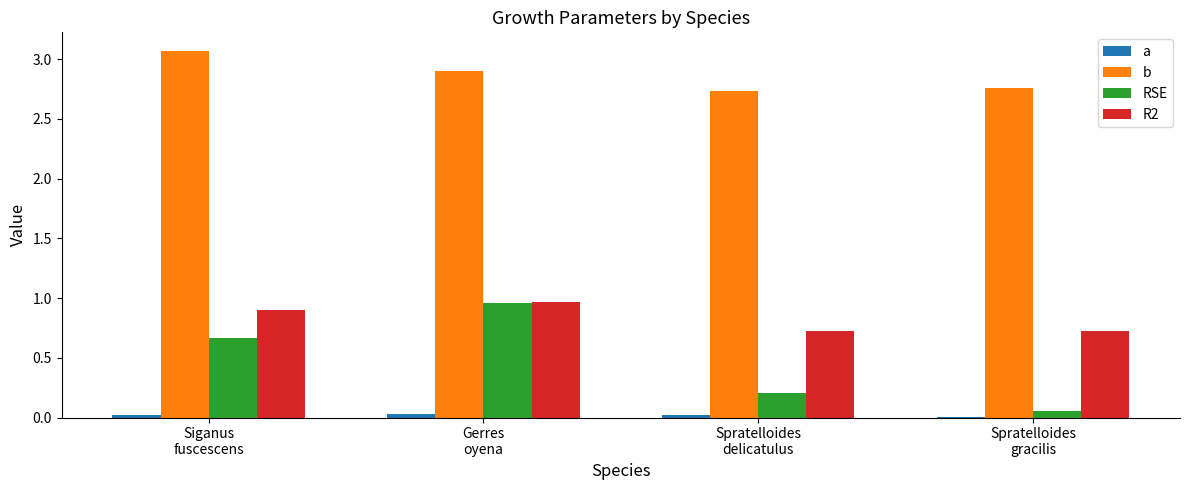

Are the bars horizontal?

No